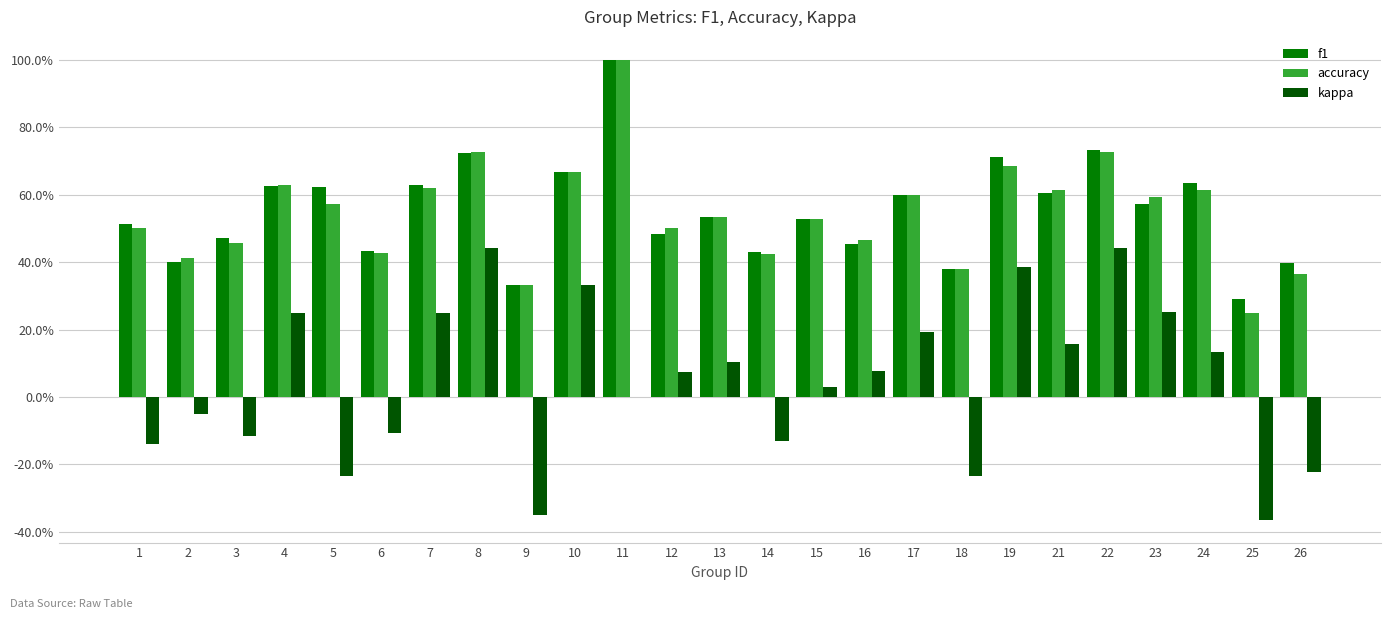

Reading right to left, extract all data points from this chart.

f1: 26=0.4	25=0.3	24=0.6	23=0.6	22=0.7	21=0.6	19=0.7	18=0.4	17=0.6	16=0.5	15=0.5	14=0.4	13=0.5	12=0.5	11=1.0	10=0.7	9=0.3	8=0.7	7=0.6	6=0.4	5=0.6	4=0.6	3=0.5	2=0.4	1=0.5
accuracy: 26=0.4	25=0.2	24=0.6	23=0.6	22=0.7	21=0.6	19=0.7	18=0.4	17=0.6	16=0.5	15=0.5	14=0.4	13=0.5	12=0.5	11=1.0	10=0.7	9=0.3	8=0.7	7=0.6	6=0.4	5=0.6	4=0.6	3=0.5	2=0.4	1=0.5
kappa: 26=-0.2	25=-0.4	24=0.1	23=0.3	22=0.4	21=0.2	19=0.4	18=-0.2	17=0.2	16=0.1	15=0.0	14=-0.1	13=0.1	12=0.1	11=0.0	10=0.3	9=-0.3	8=0.4	7=0.2	6=-0.1	5=-0.2	4=0.2	3=-0.1	2=-0.0	1=-0.1